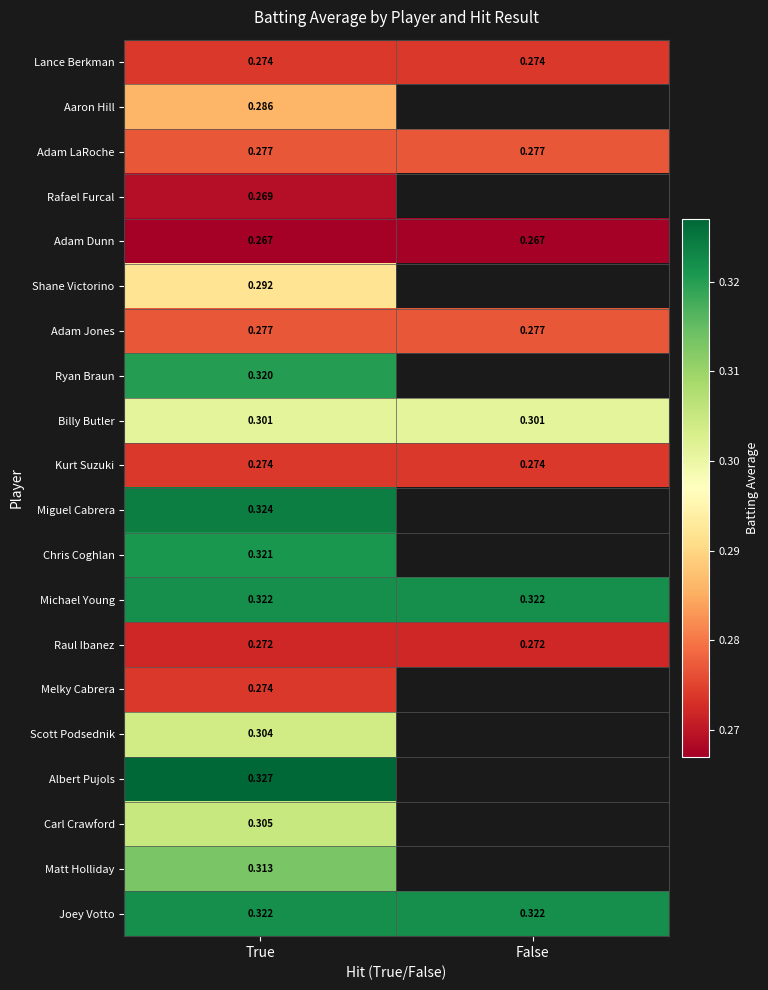

Is the value of Michael Young at False greater than the value of Carl Crawford at True?

Yes